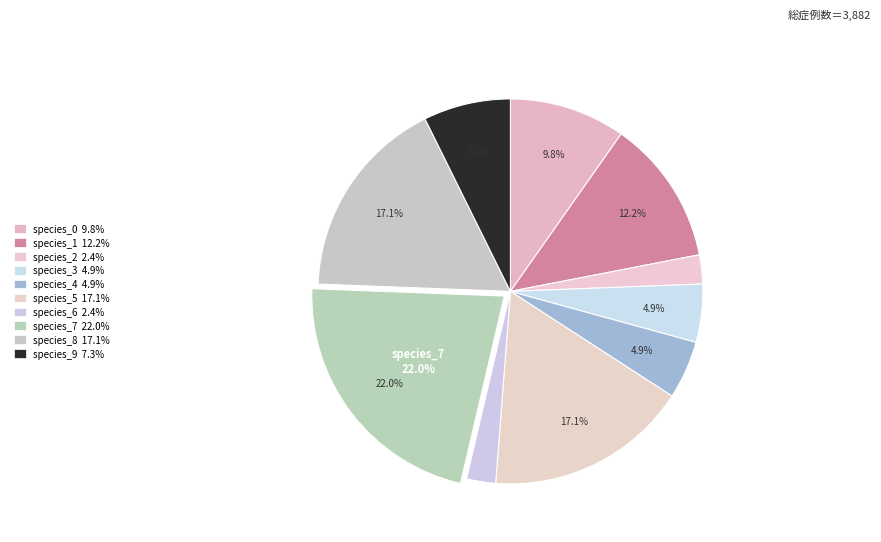

How many slices are in this pie chart?

10